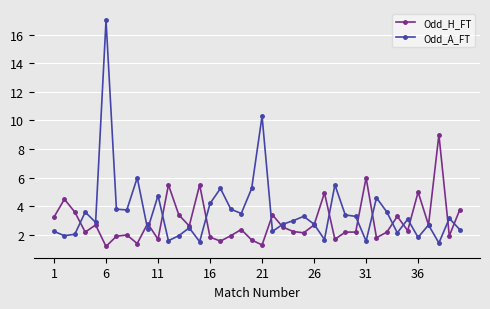

What is the lowest value of the Odd_H_FT series?

1.2